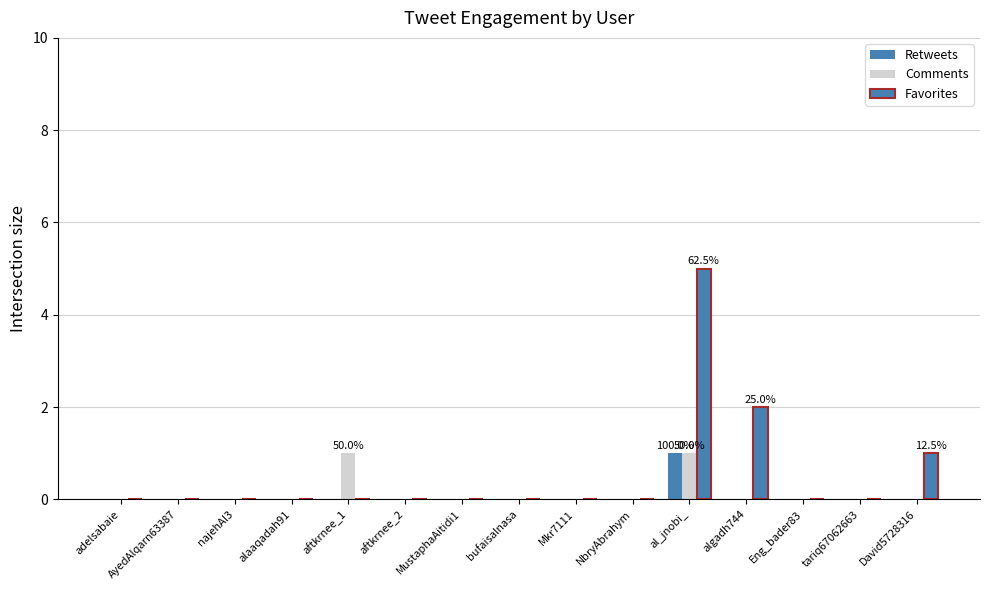

Reading left to right, list all the values displayed in this chart.

Retweets: 0	0	0	0	0	0	0	0	0	0	1	0	0	0	0
Comments: 0	0	0	0	1	0	0	0	0	0	1	0	0	0	0
Favorites: 0	0	0	0	0	0	0	0	0	0	5	2	0	0	1